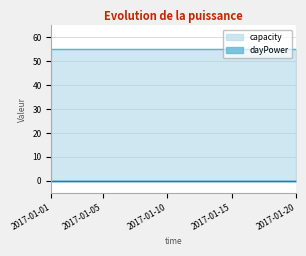

Count the number of categories in the chart.

20